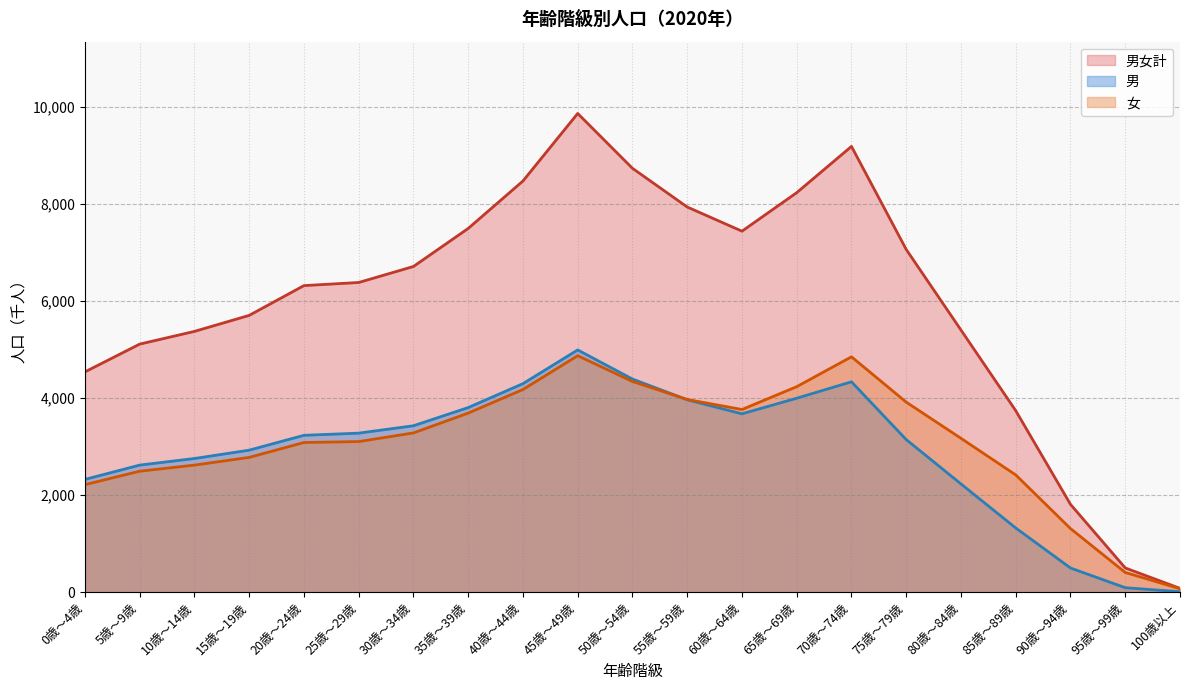

What is the difference between the second highest and minimum values in the 男女計 series?

9109